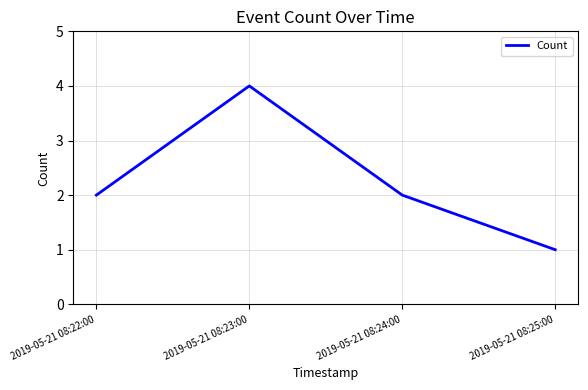

What is the minimum value shown in the chart?

1